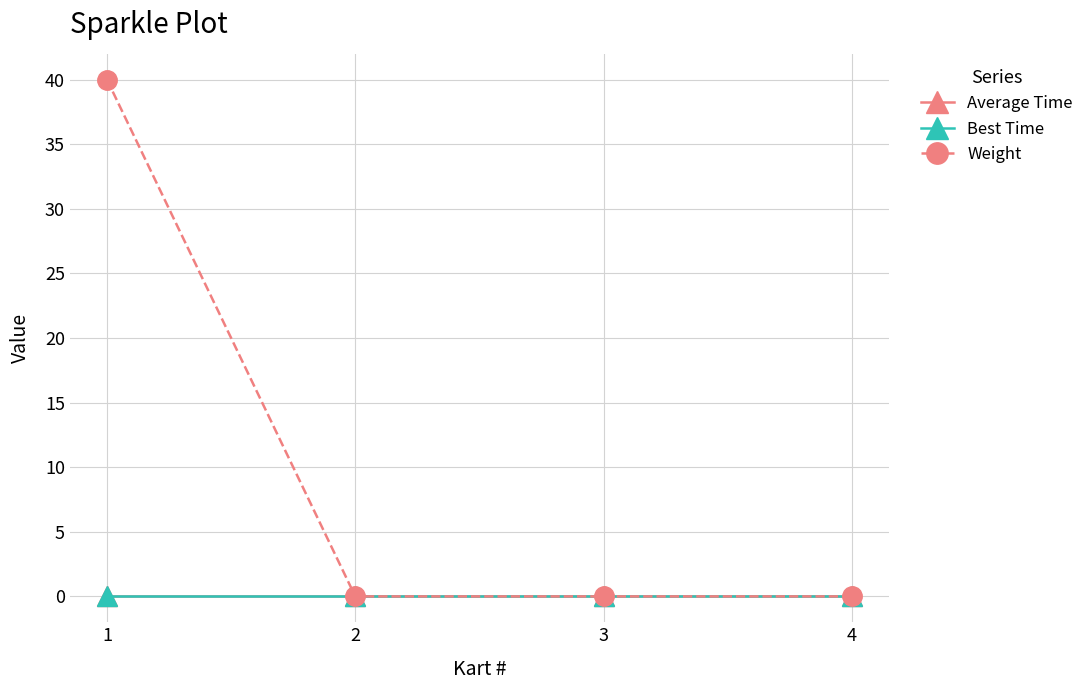

The Weight series shows 0 at 3. True or false?

True